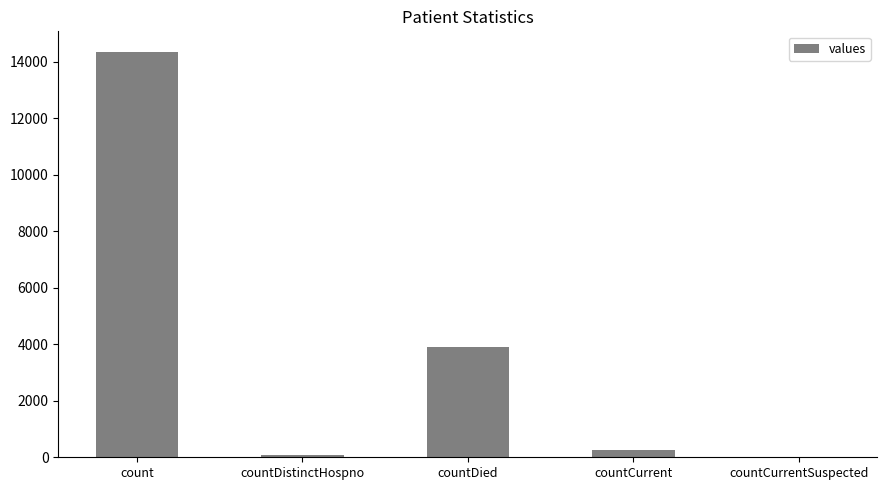

The chart shows a value of 2045 at countDied. True or false?

False